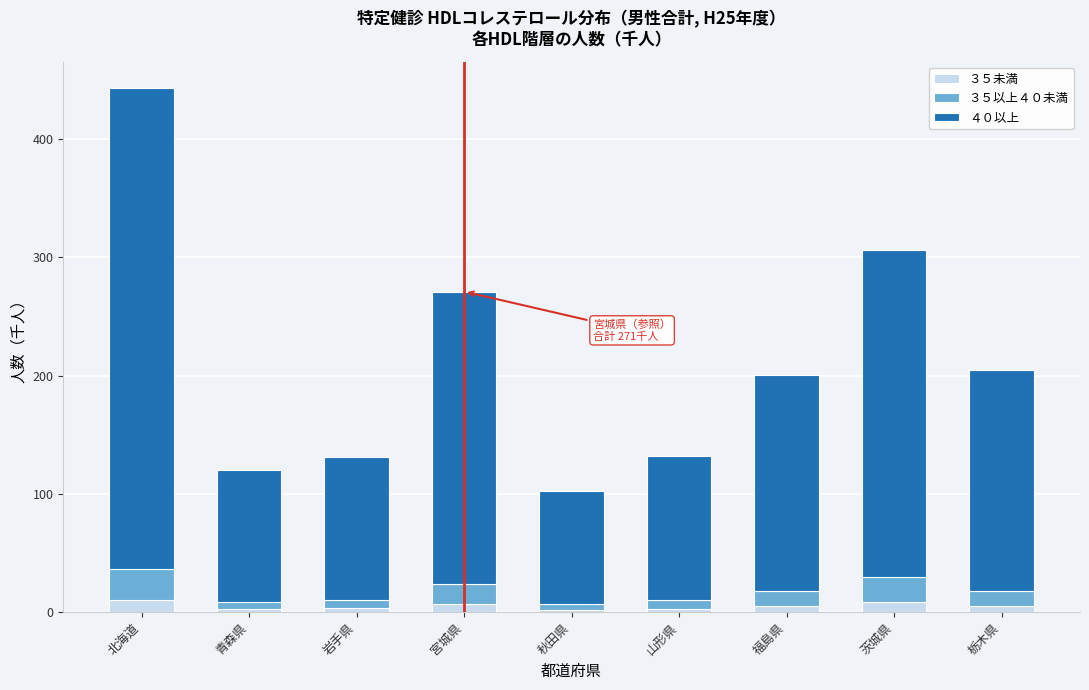

What is the highest value of the ３５未満 series?

10.1